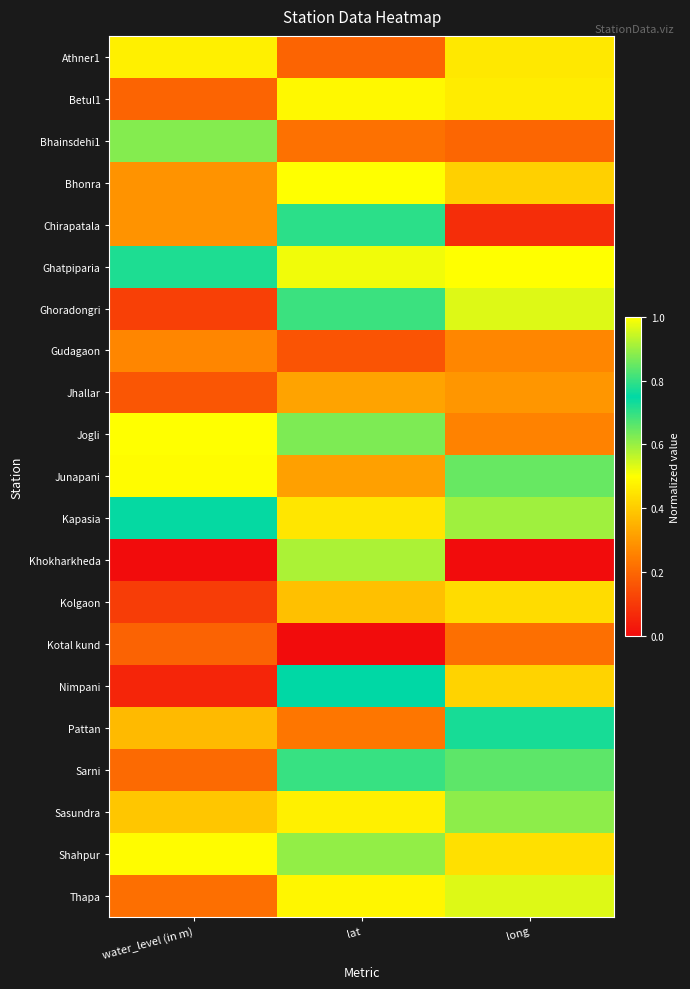

At long, list the series in order from smallest to largest.

Khokharkheda, Chirapatala, Bhainsdehi1, Kotal kund, Jogli, Gudagaon, Jhallar, Bhonra, Nimpani, Kolgaon, Shahpur, Athner1, Betul1, Ghoradongri, Thapa, Sasundra, Sarni, Pattan, Junapani, Kapasia, Ghatpiparia